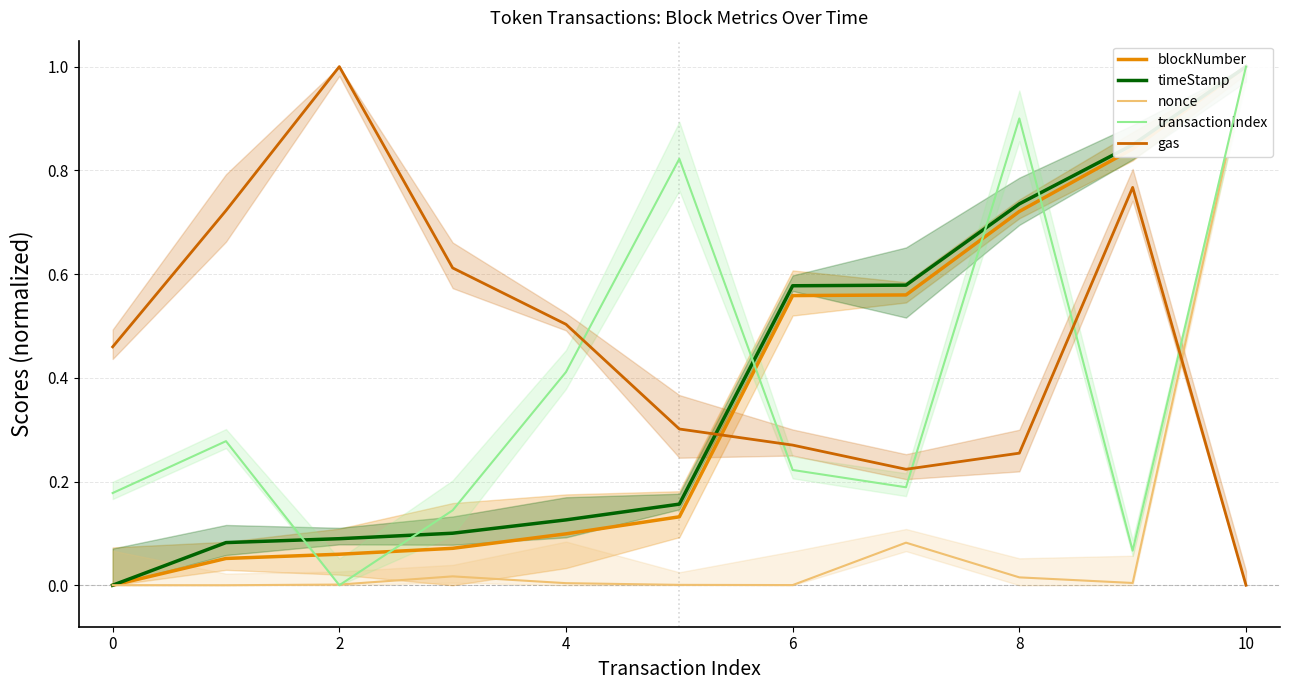

What is the value of the transactionIndex point at the 4th from the left?

0.1